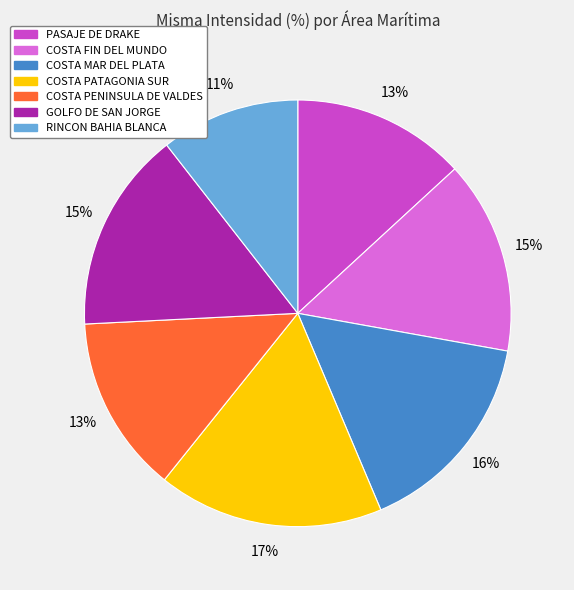

To the nearest percent, what portion does COSTA PATAGONIA SUR represent?

17%